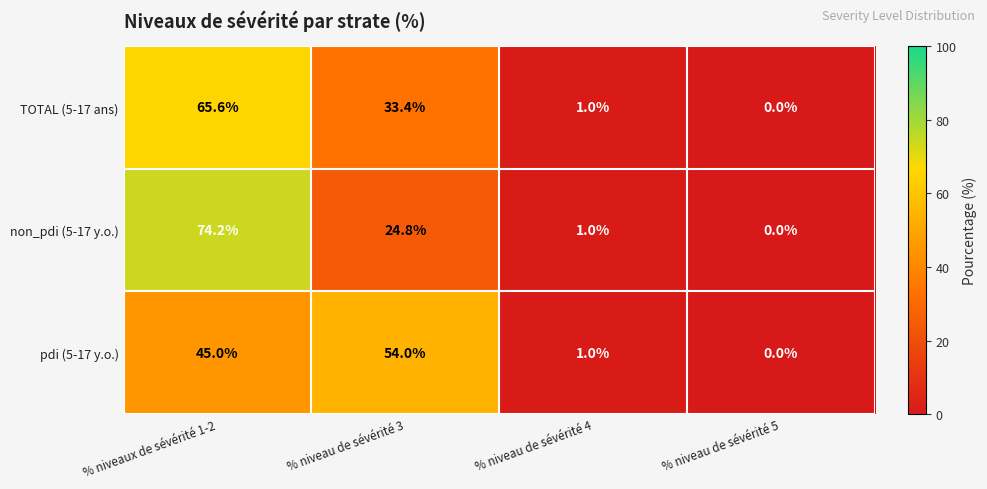

What is the maximum value shown in the chart?

74.2